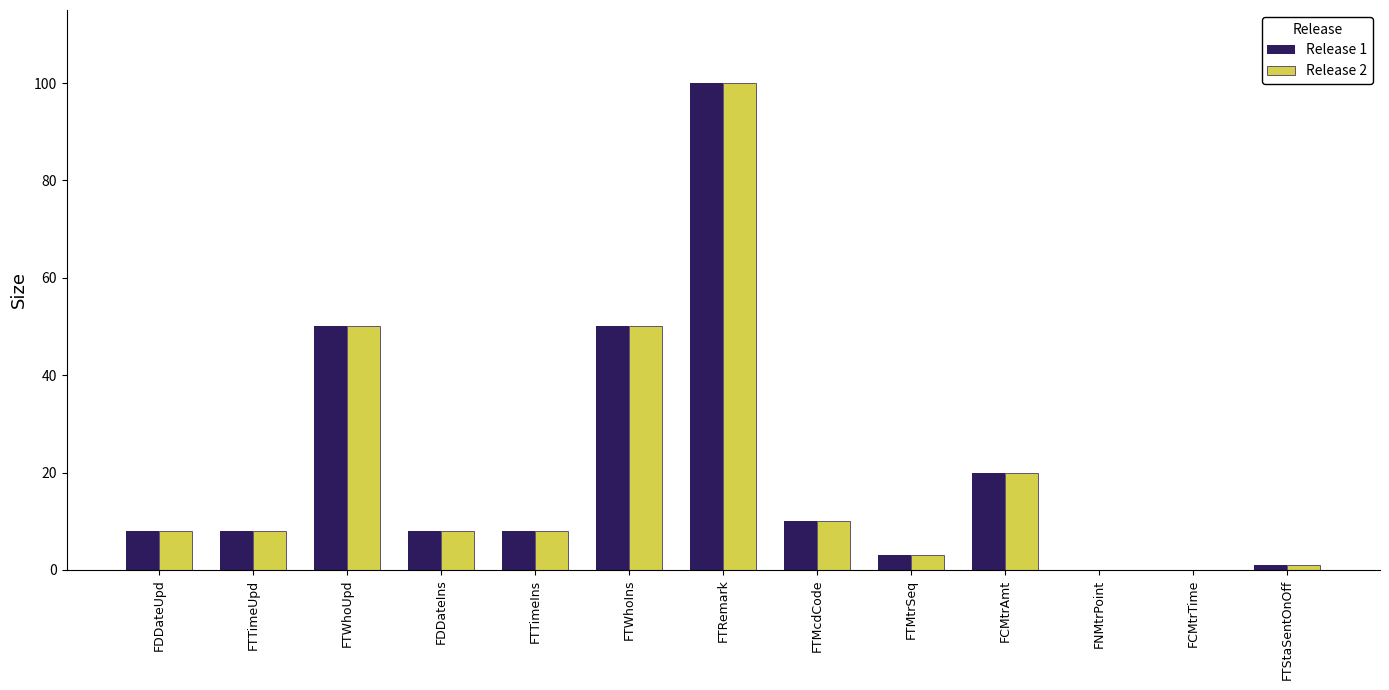

How many groups of bars are there?

13